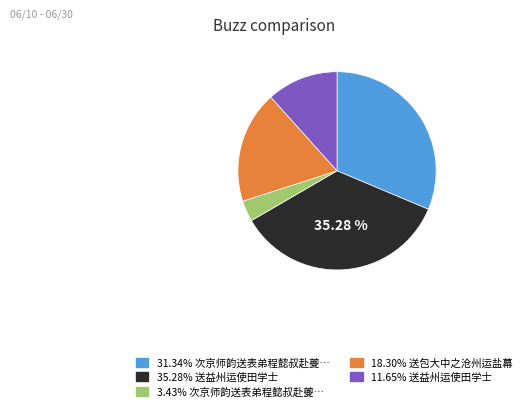

Is there a majority slice in this chart?

No